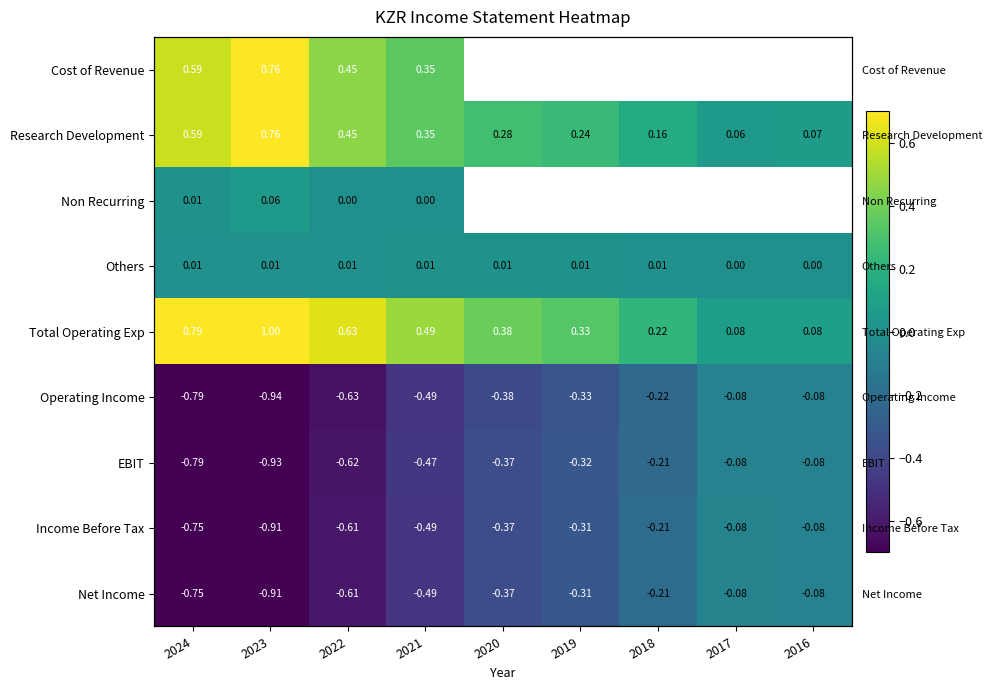

What is the difference between the highest and lowest values at 2023?

1.9